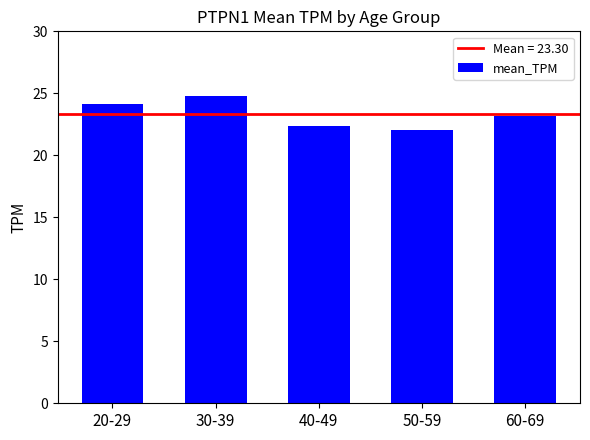

What is the greatest value displayed?

24.8